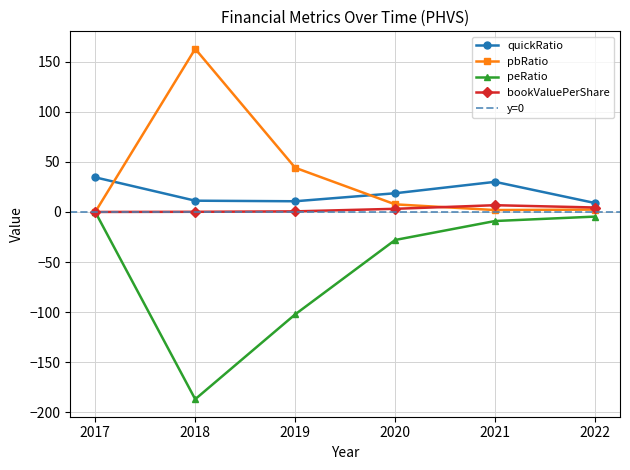

How many values in the peRatio series exceed -9?

2